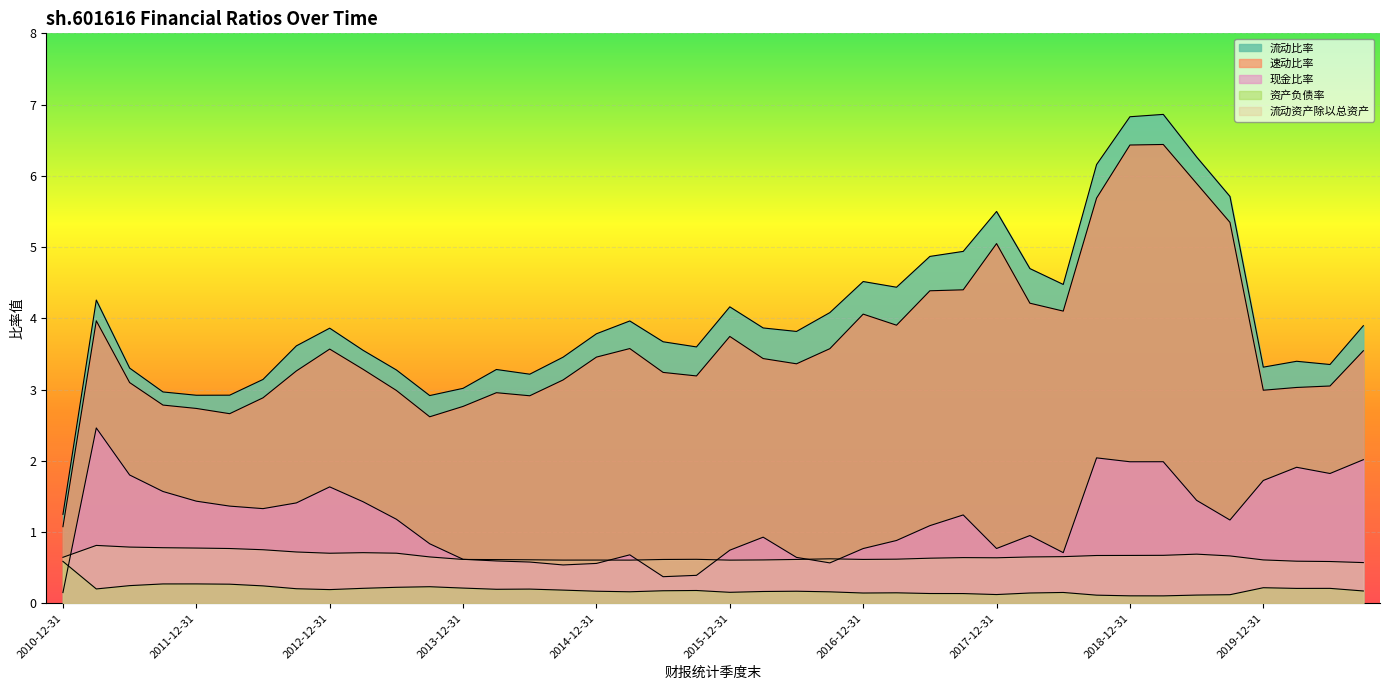

Is the value of 资产负债率 at 2019-12-31 greater than the value of 现金比率 at 2013-12-31?

No